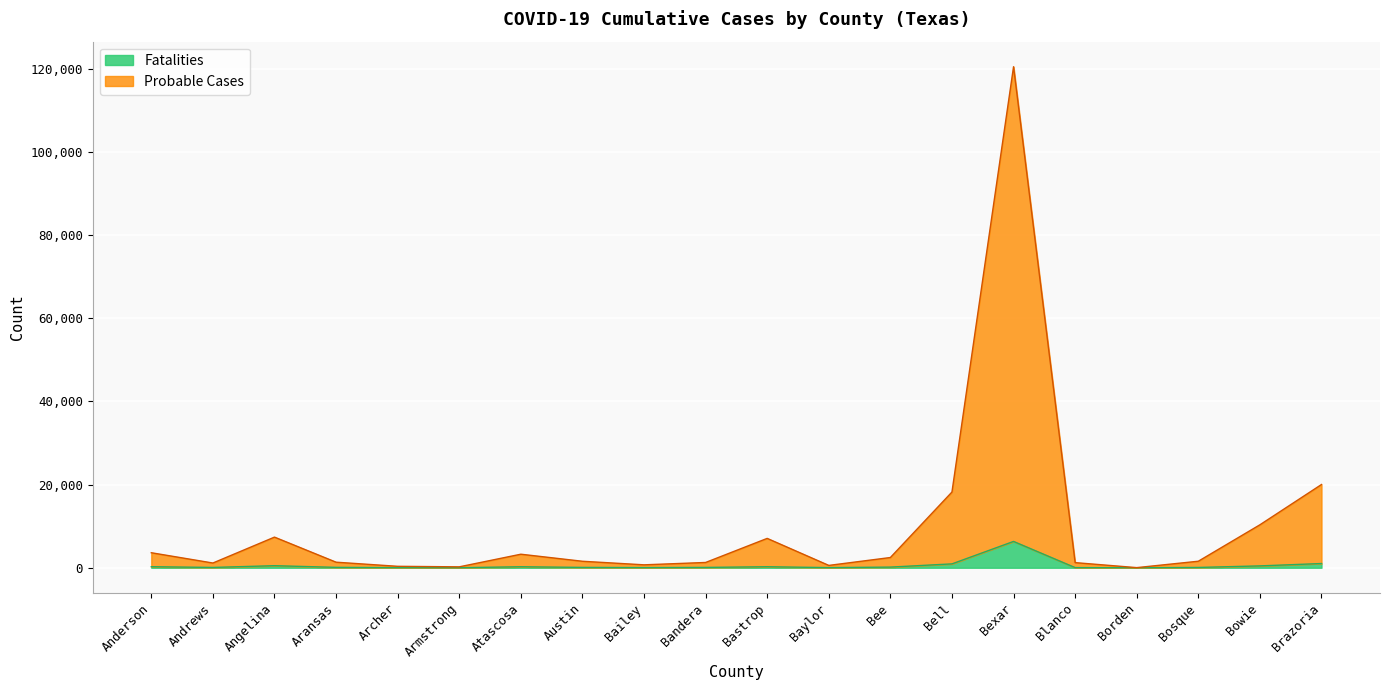

The Probable Cases series shows 7369 at Angelina. True or false?

True